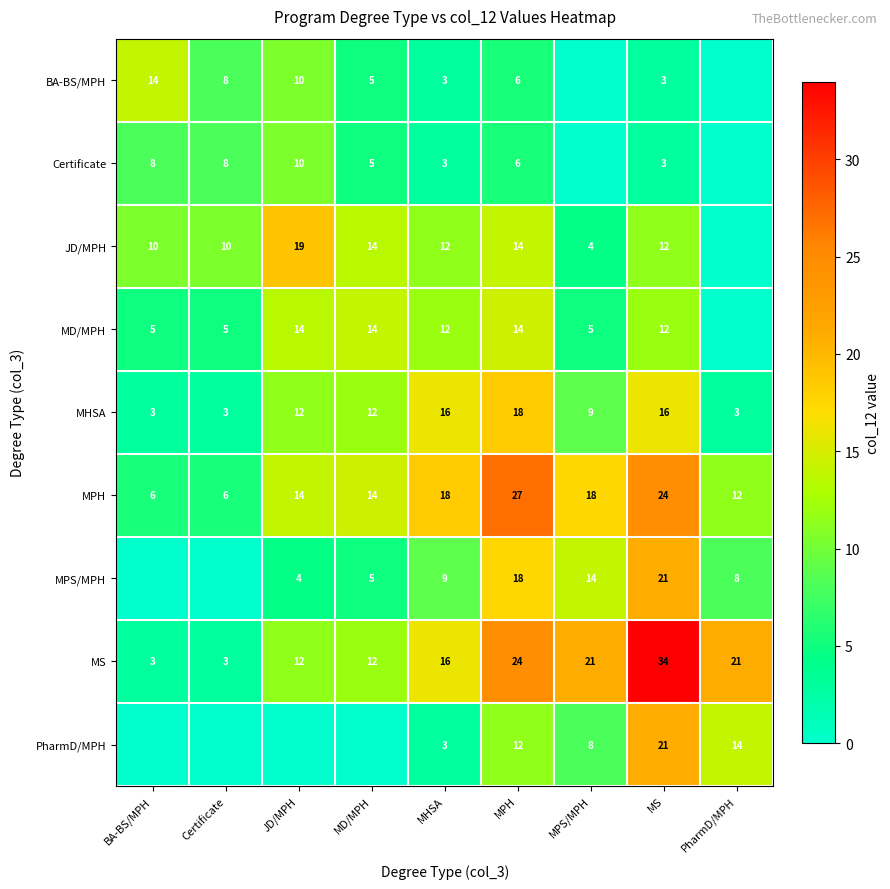

What is the sum of the JD/MPH values at MHSA and MD/MPH?

26